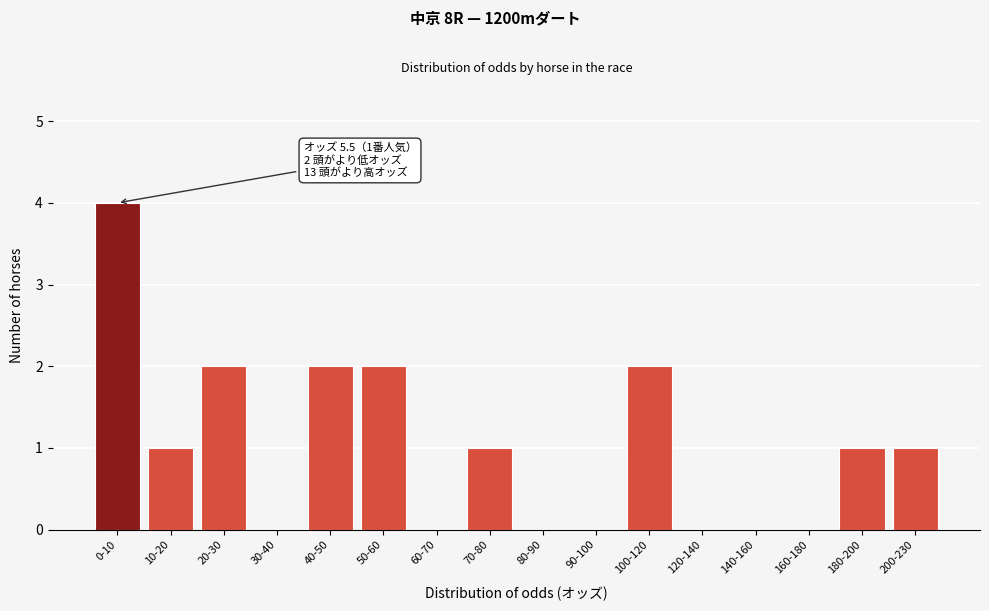

Reading left to right, transcribe all the data shown in this chart.

0-10=4	10-20=1	20-30=2	30-40=0	40-50=2	50-60=2	60-70=0	70-80=1	80-90=0	90-100=0	100-120=2	120-140=0	140-160=0	160-180=0	180-200=1	200-230=1